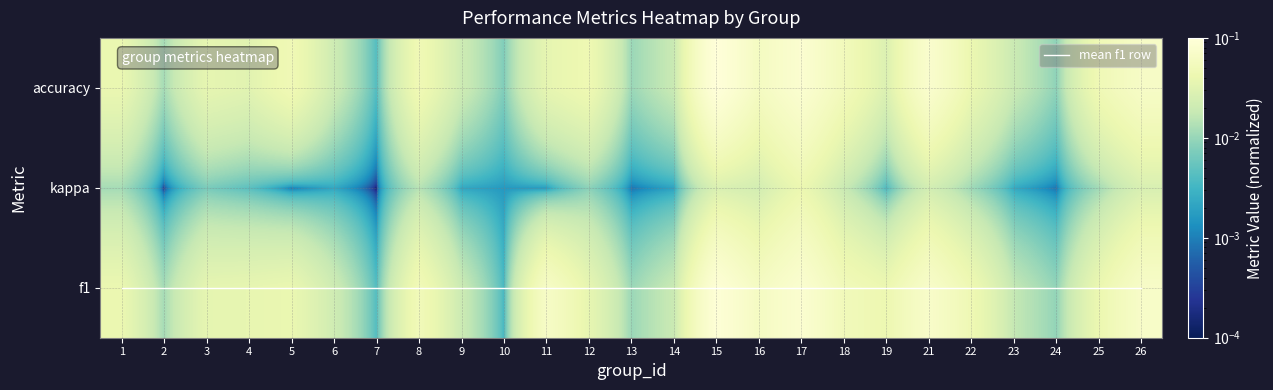

The f1 series shows 0.0 at 22. True or false?

False